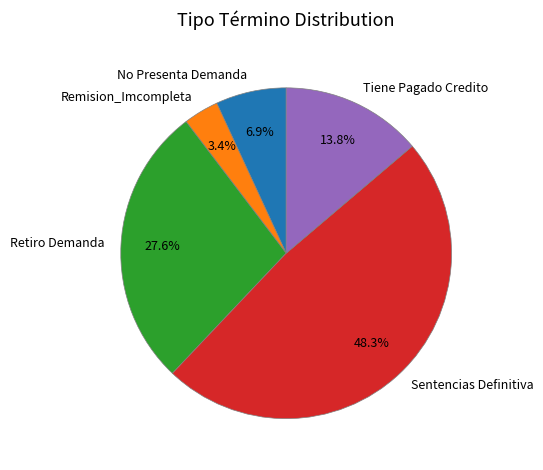

To the nearest percent, what is the difference between the largest and smallest slice percentages?

45%